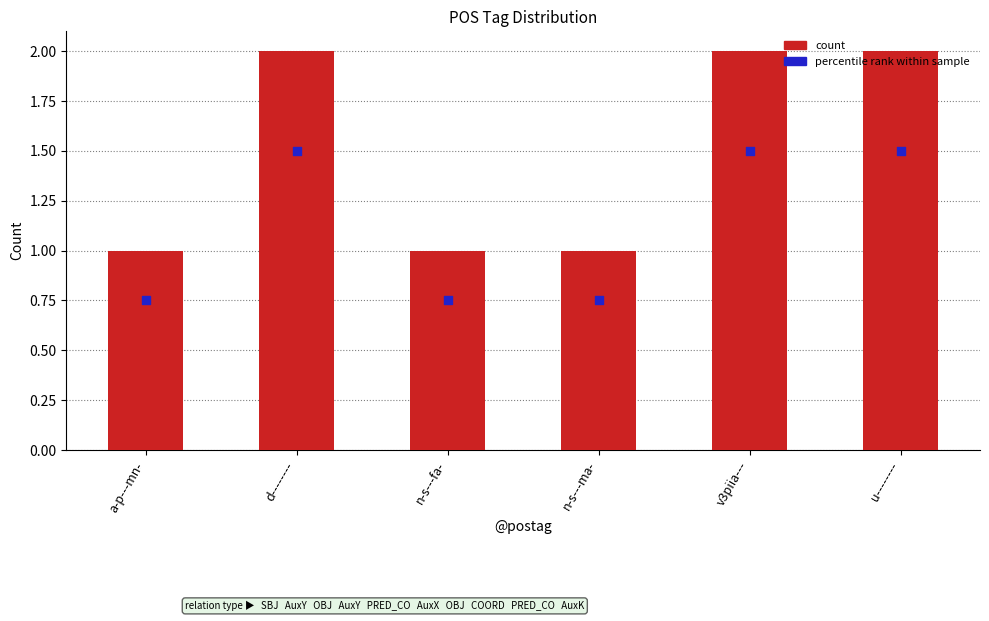

At how many categories does at least one series exceed 1?

3